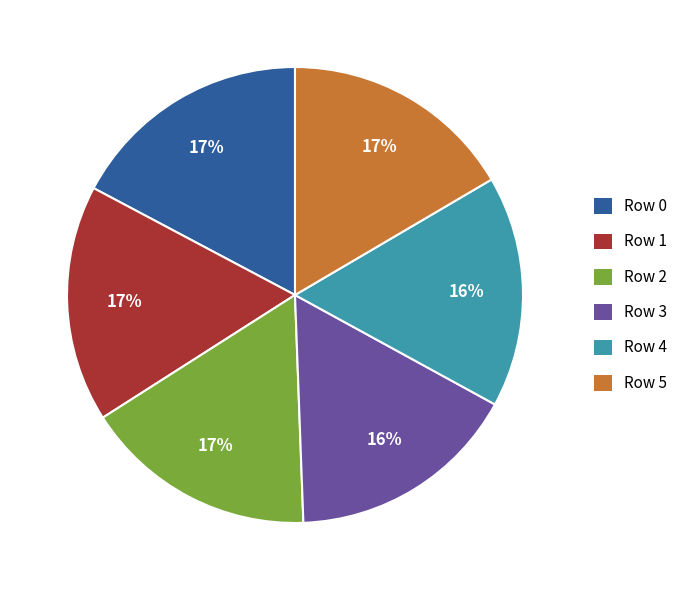

Is the sum of Row 1 and Row 3 greater than half?

No